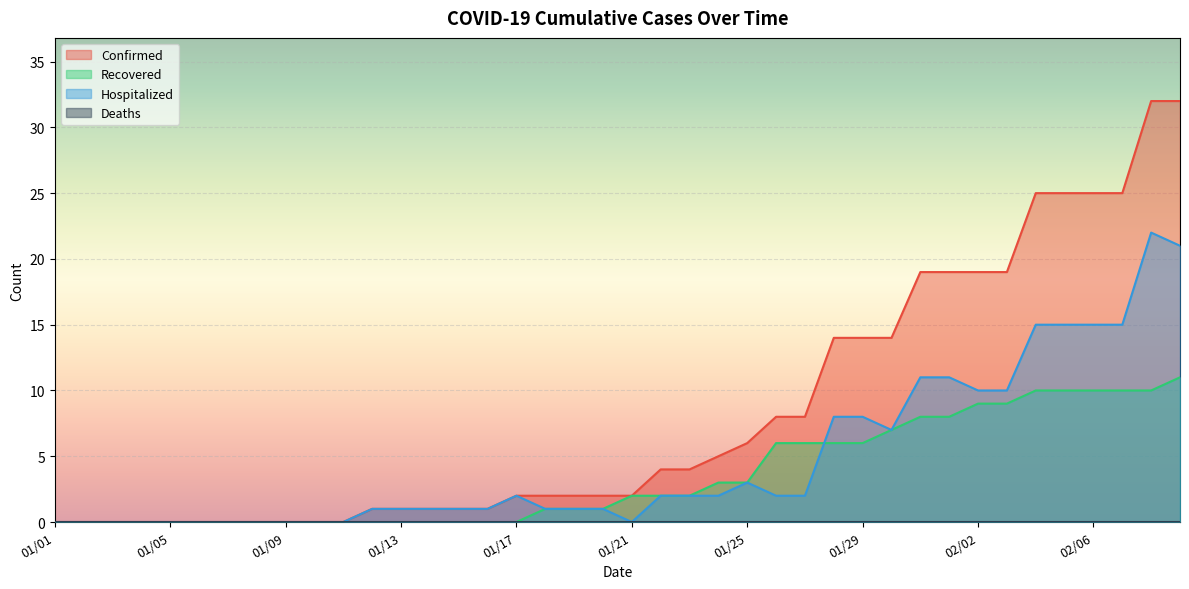

Which has a higher value, 01/23 or 01/10?

01/23